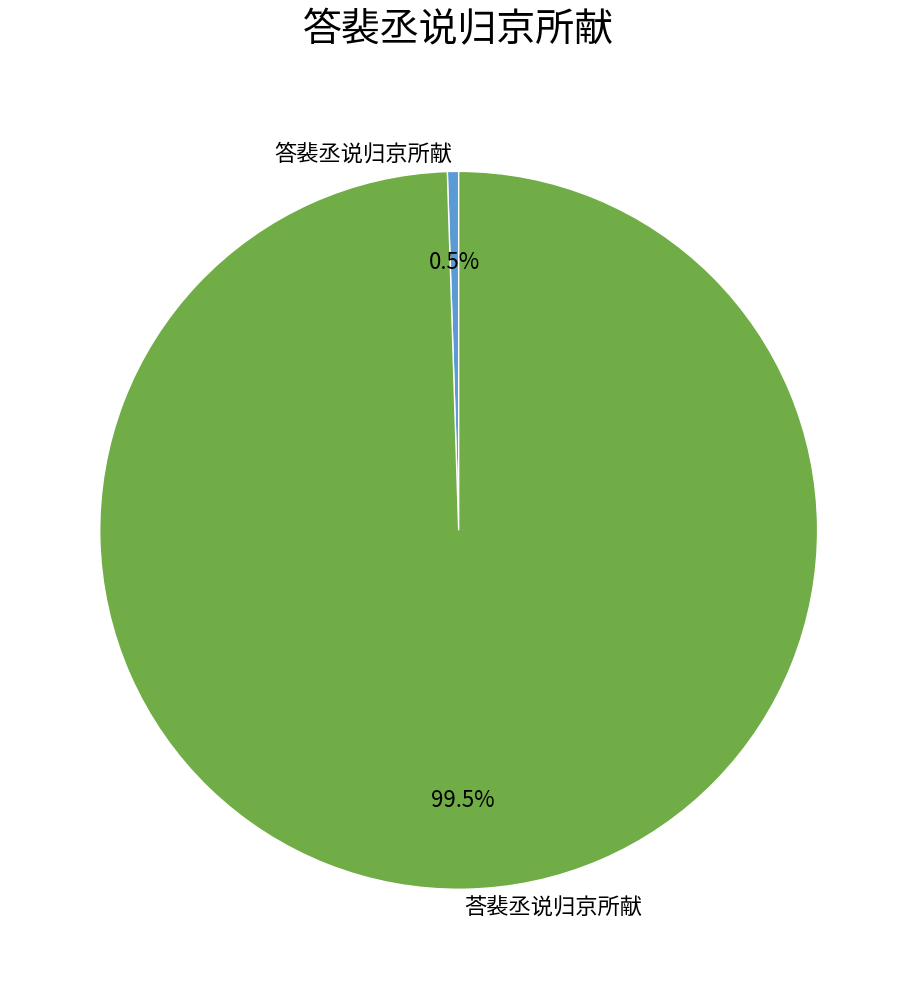

Does any single category account for the majority?

Yes